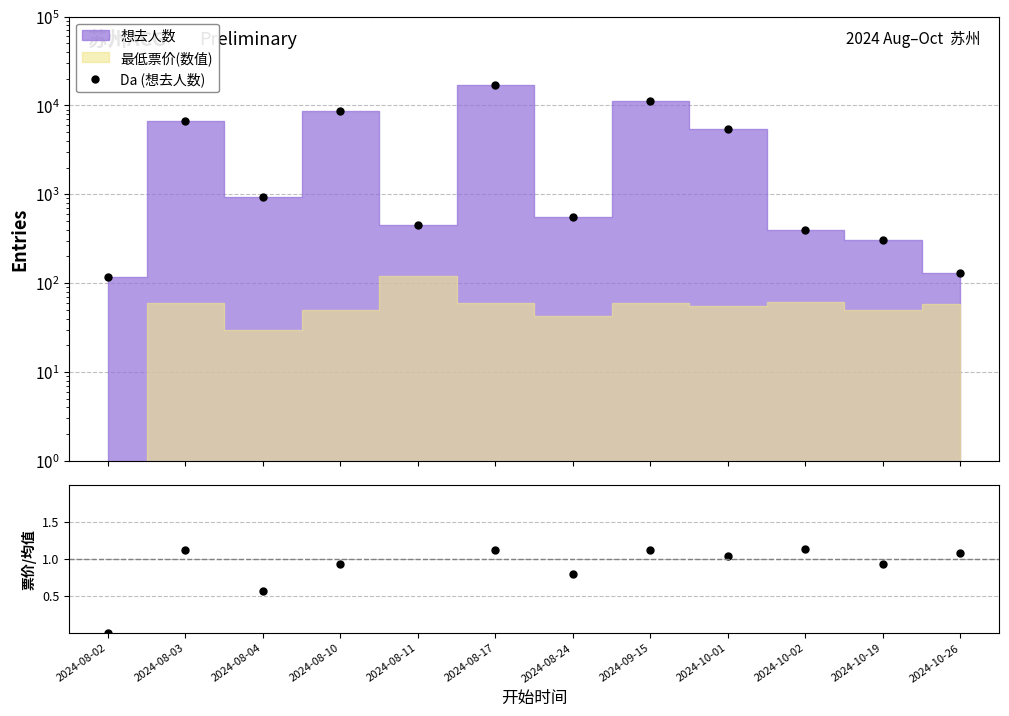

What is the greatest value displayed?

17124.0